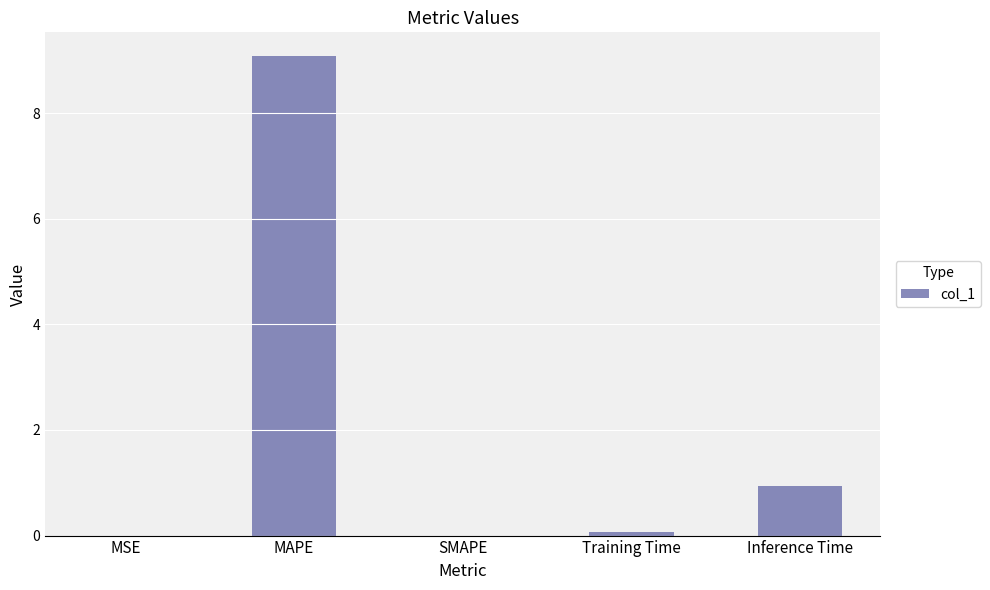

Between Inference Time and MSE, which is larger?

Inference Time